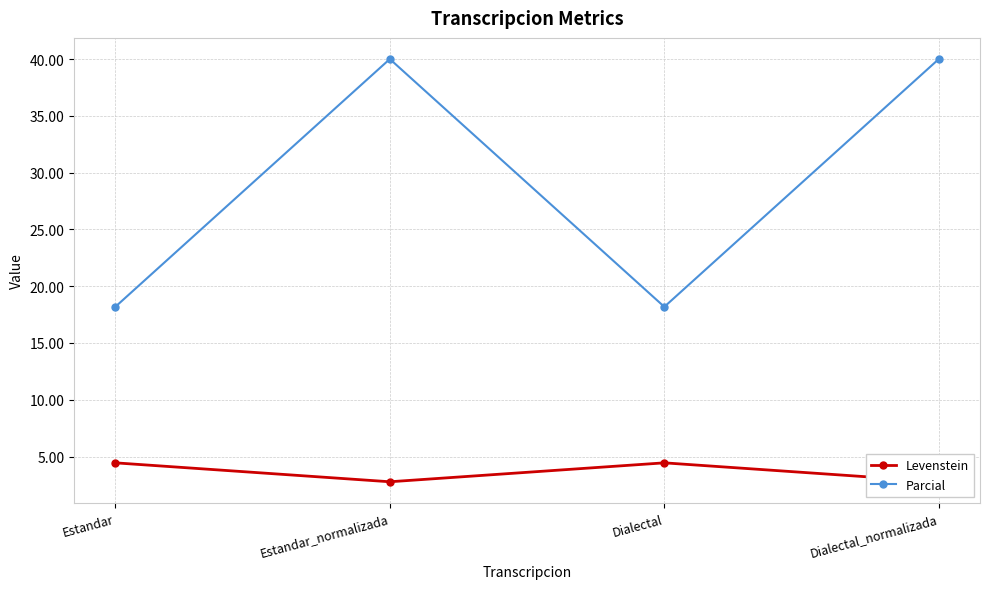

True or false: Levenstein and Parcial intersect in this chart.

False